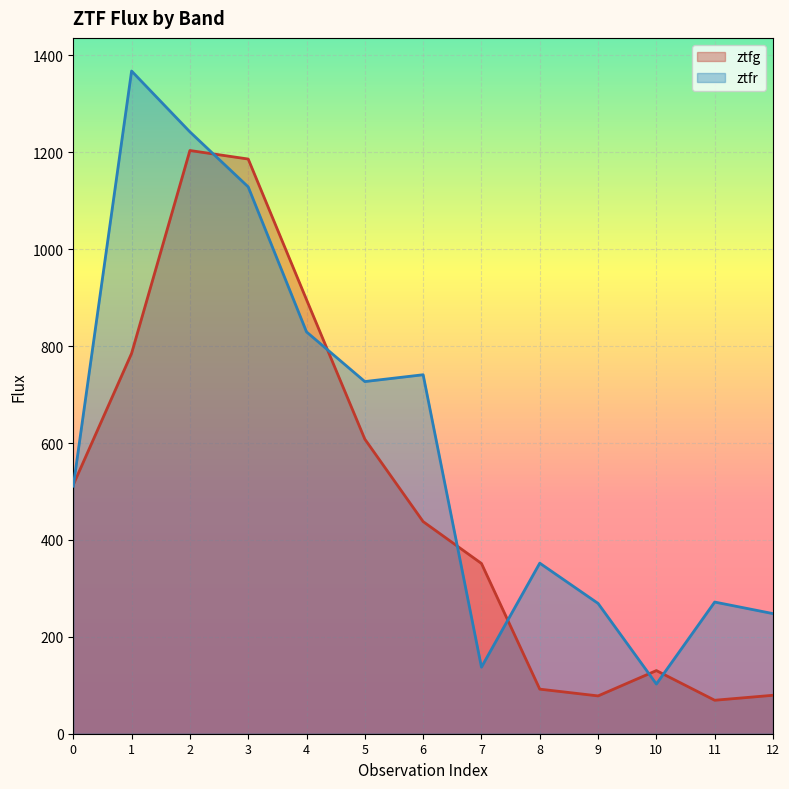

What is the spread (max minus min) of values at 7?

214.1